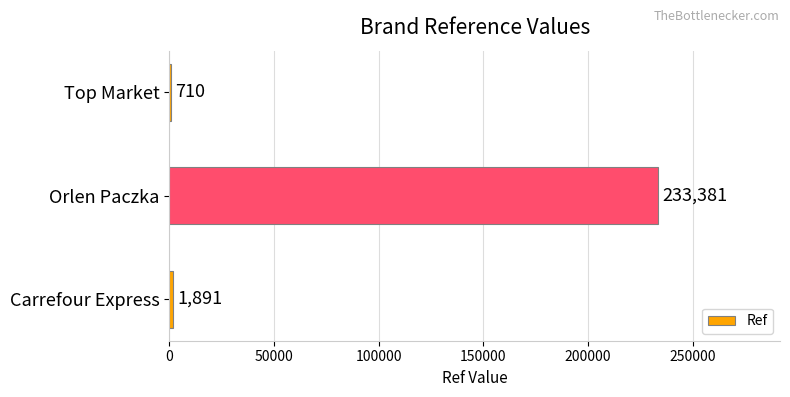

Reading bottom to top, what are all the values shown in this chart?

Carrefour Express=1891	Orlen Paczka=233381	Top Market=710